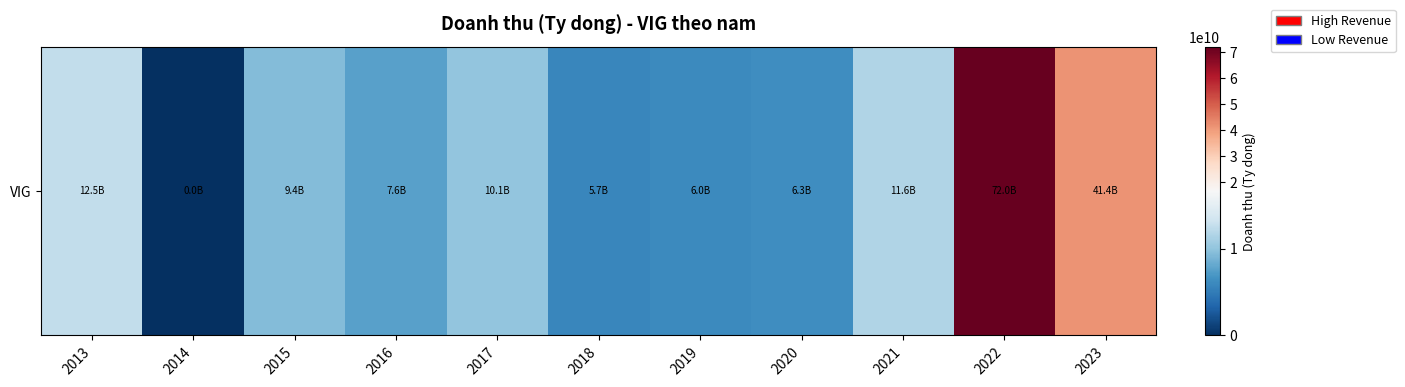

What is the average value?

16620255876